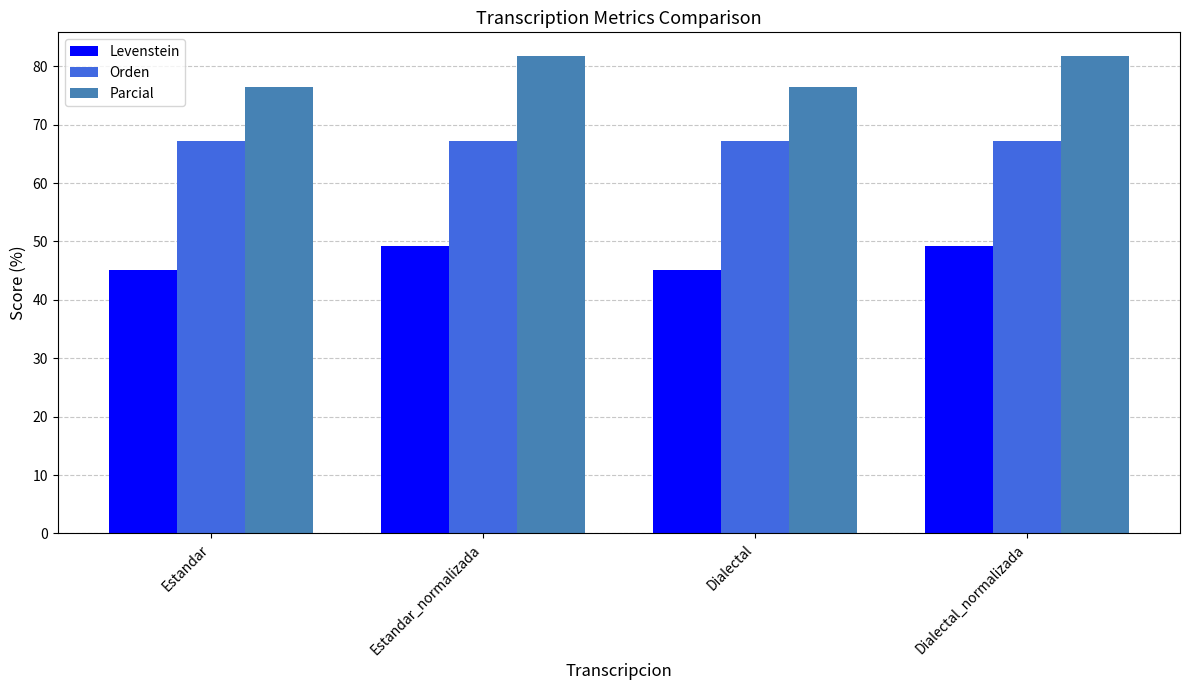

What position from the right is Dialectal_normalizada?

1